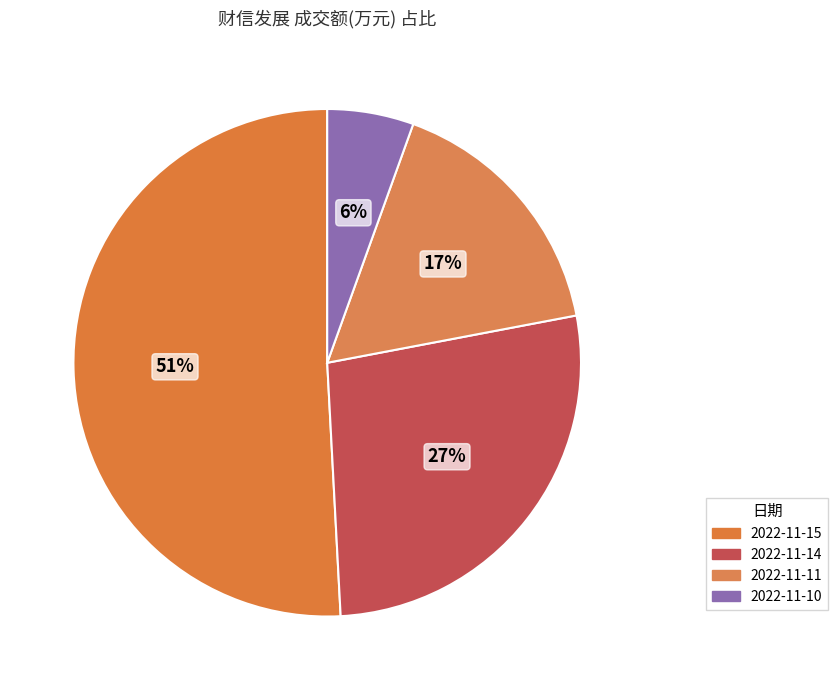

Does any single category account for the majority?

Yes